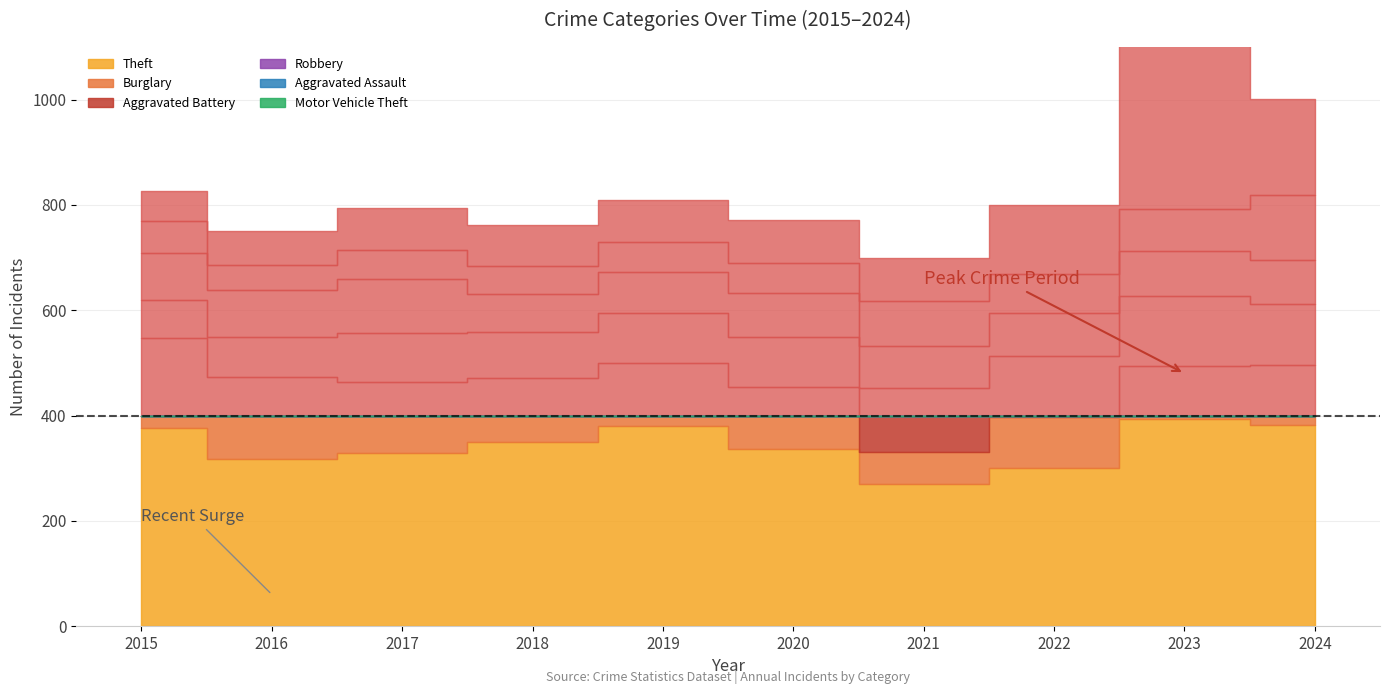

What is the spread (max minus min) of values at 2024?

299